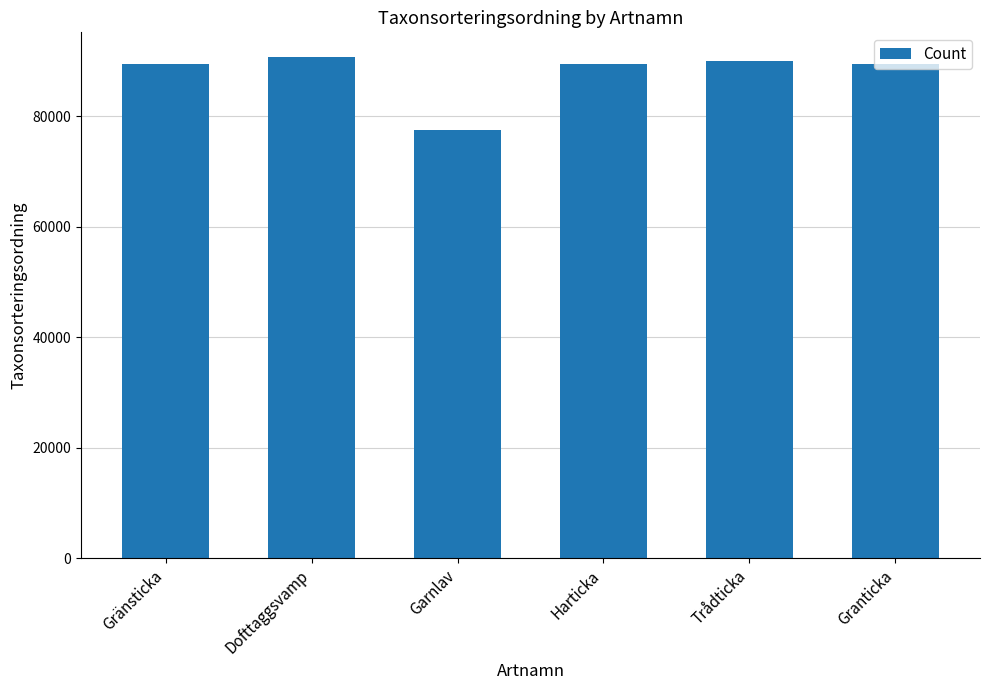

What is the approximate value at Gränsticka, to the nearest 100?

89400